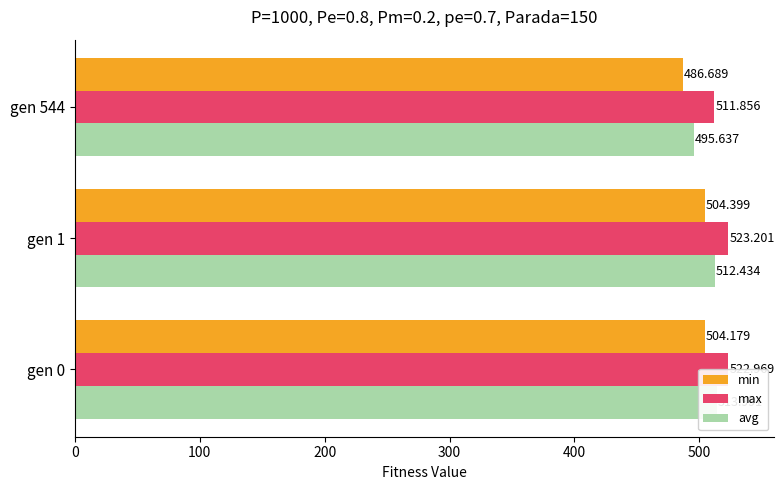

Is it true that min equals 504.2 at gen 0?

True